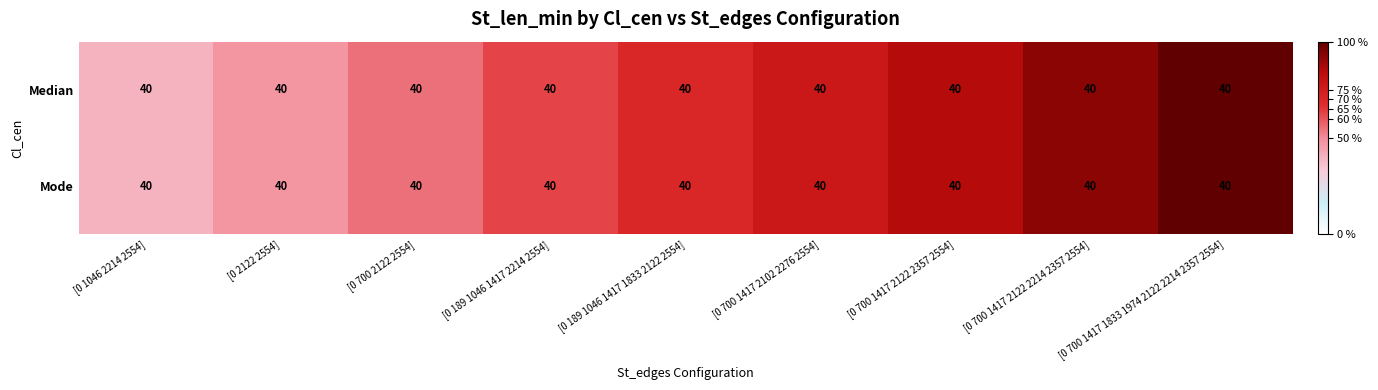

At how many categories does at least one series exceed 79?

3